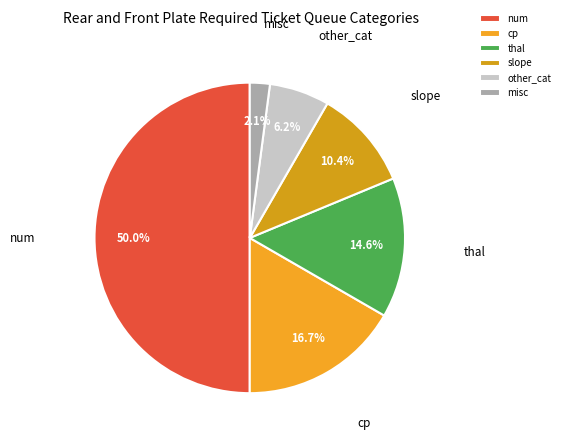

Between thal and misc, which is larger?

thal